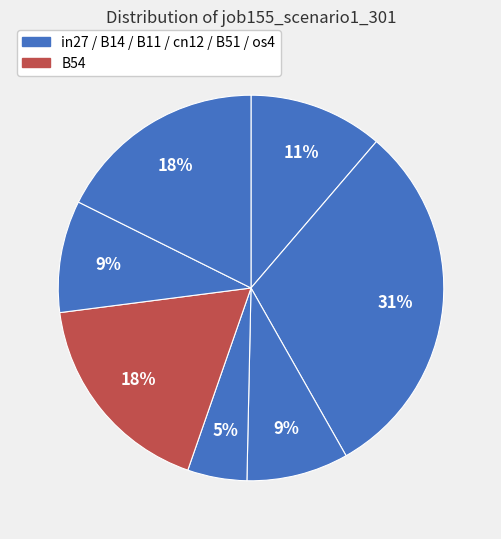

Count the number of slices in the pie.

7